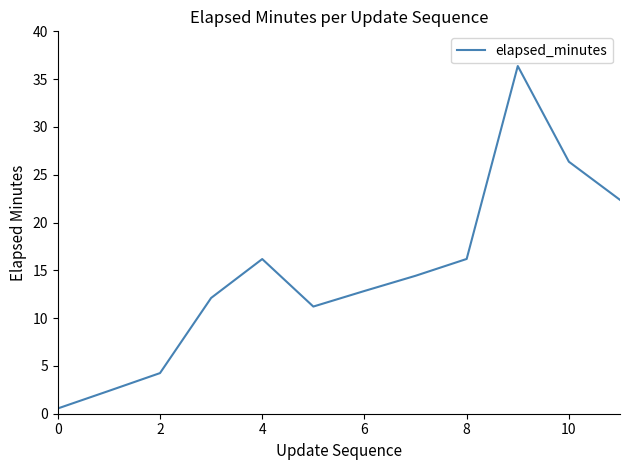

What is the maximum value shown in the chart?

36.4